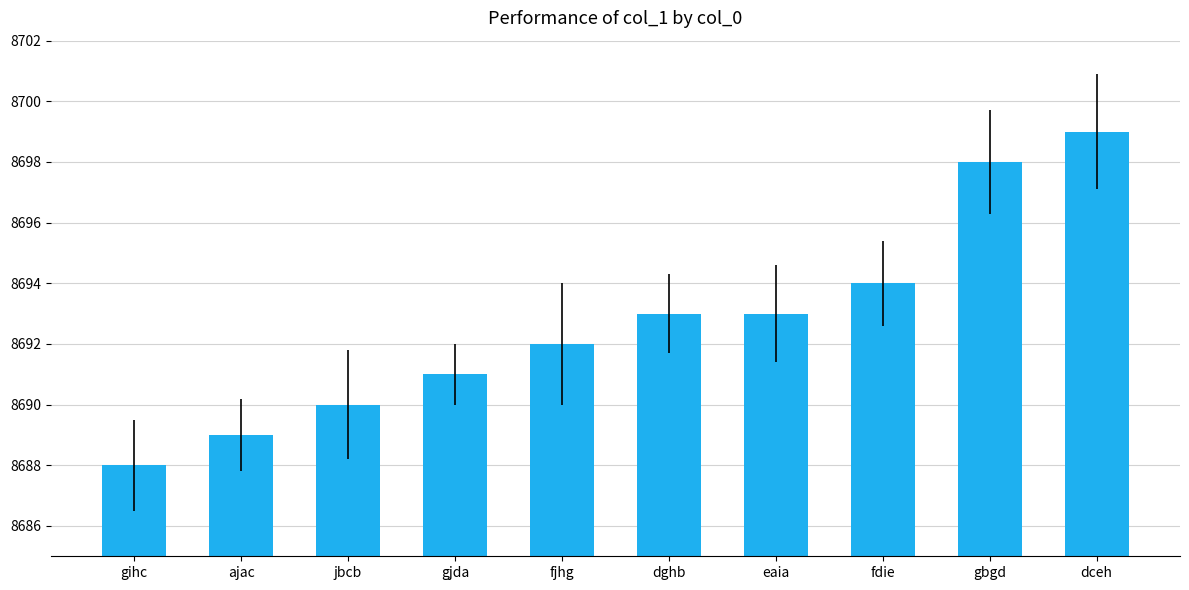

What is the difference between the values at gbgd and gihc?

10